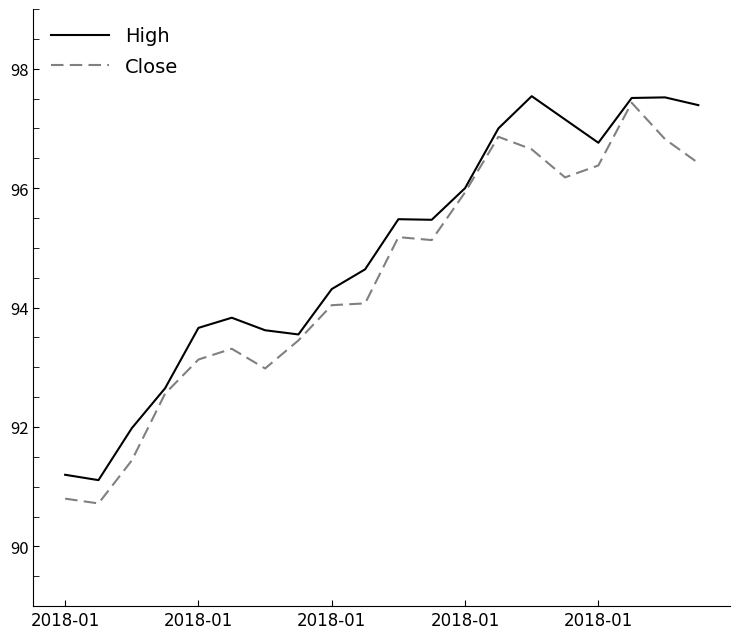

What is the maximum value shown in the chart?

97.5